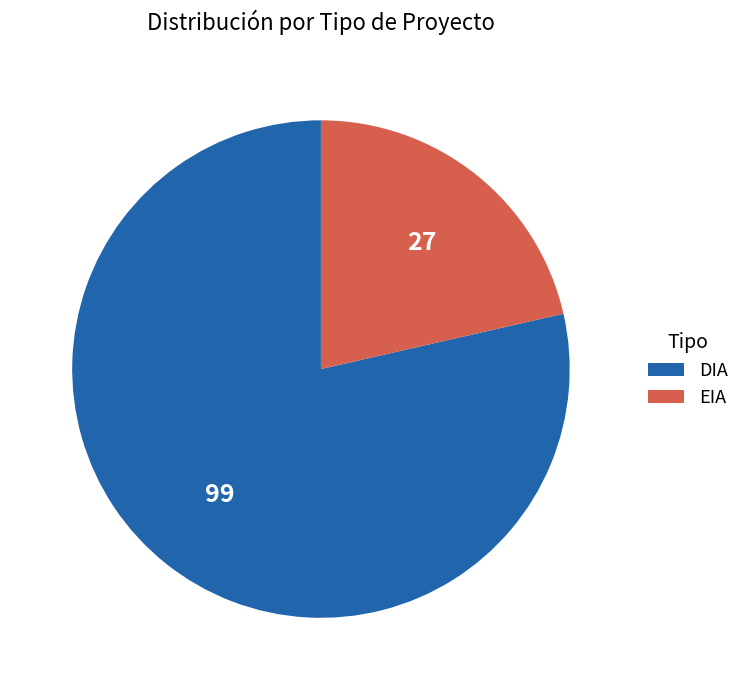

Which category has the smallest portion of the pie?

EIA